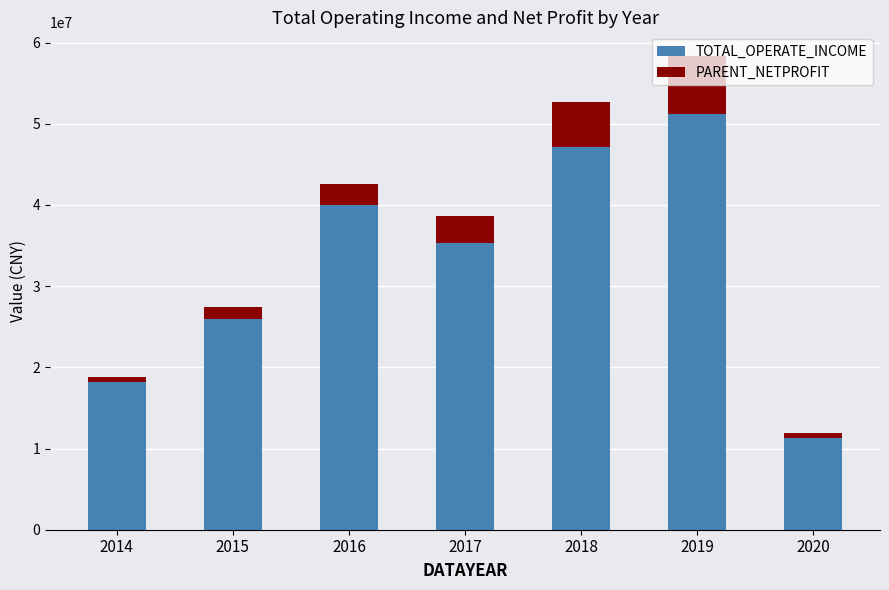

List the labels in order of TOTAL_OPERATE_INCOME value, largest first.

2019, 2018, 2016, 2017, 2015, 2014, 2020